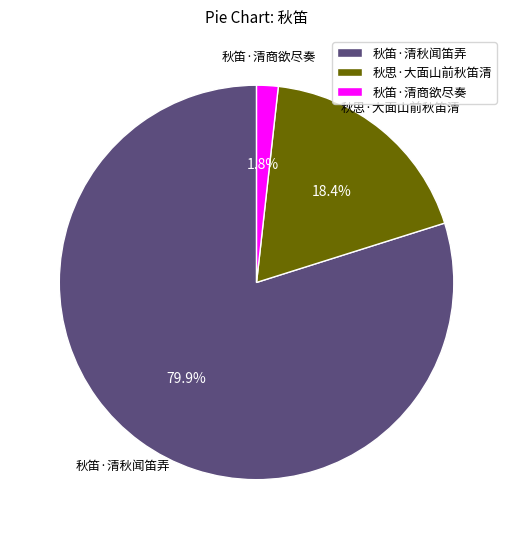

To the nearest percent, what percentage of the pie is 秋笛·清秋闻笛弄?

80%